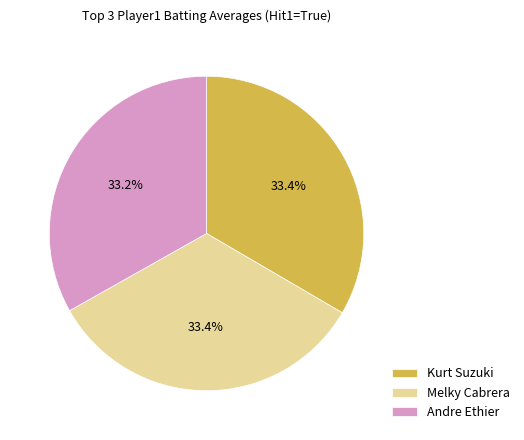

Count the number of slices in the pie.

3